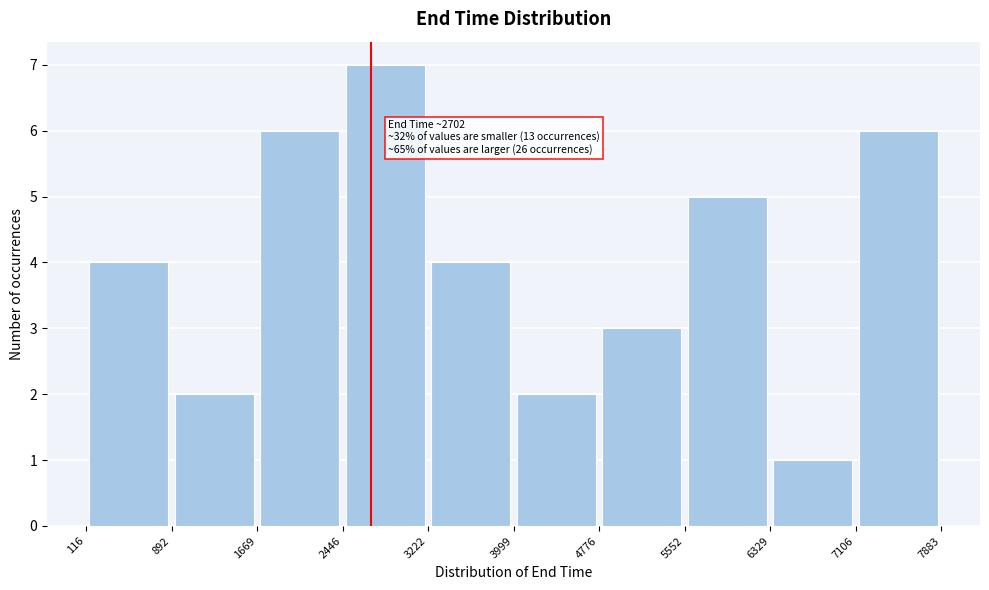

Over which range of the x-axis is the bar tallest?

2446 to 3222